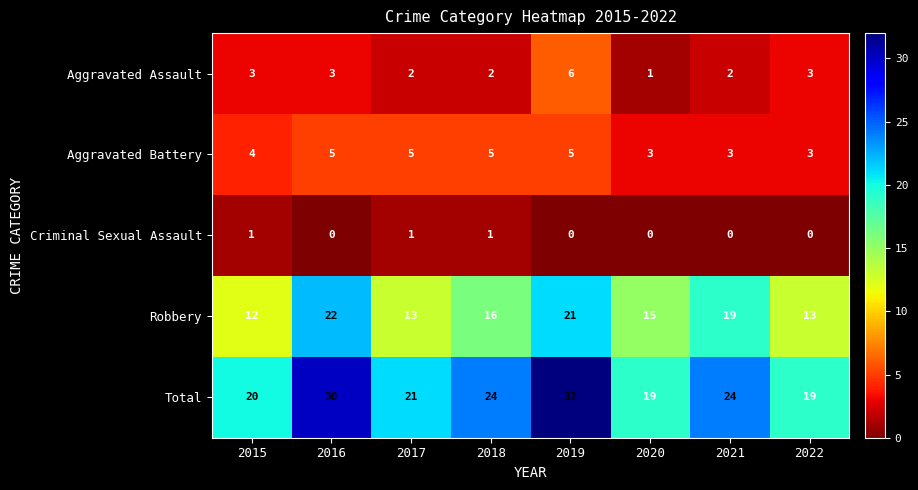

Rank the series at 2021 from highest to lowest value.

Total, Robbery, Aggravated Battery, Aggravated Assault, Criminal Sexual Assault